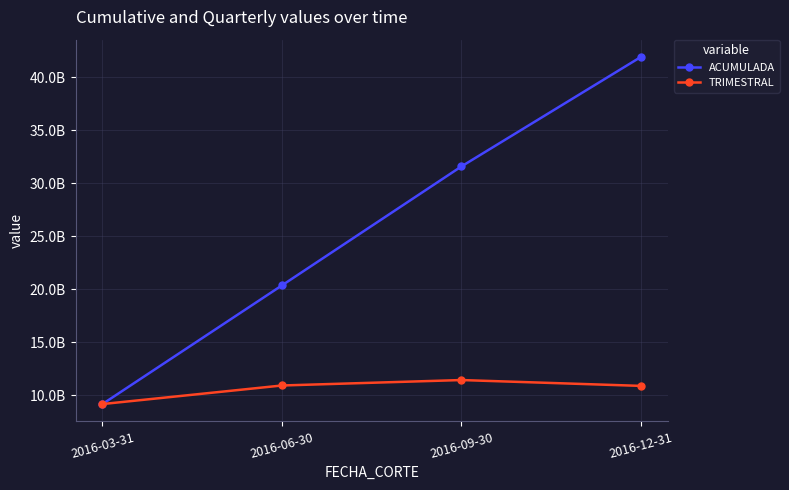

Which series has the largest total across all categories?

ACUMULADA